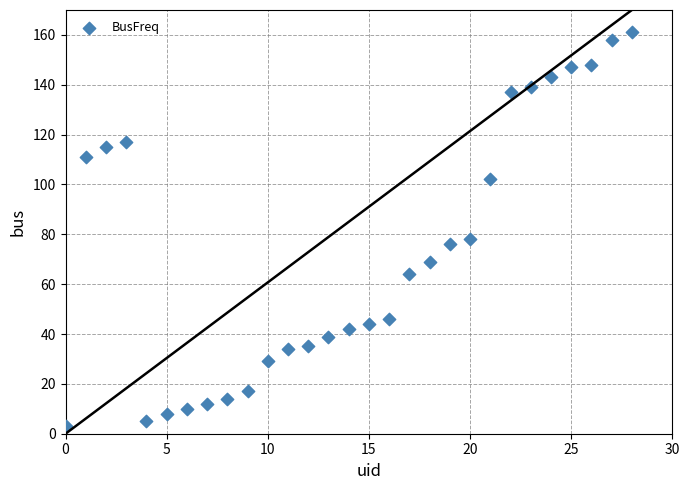

What Y value in the scatter plot is closest to 82?

78